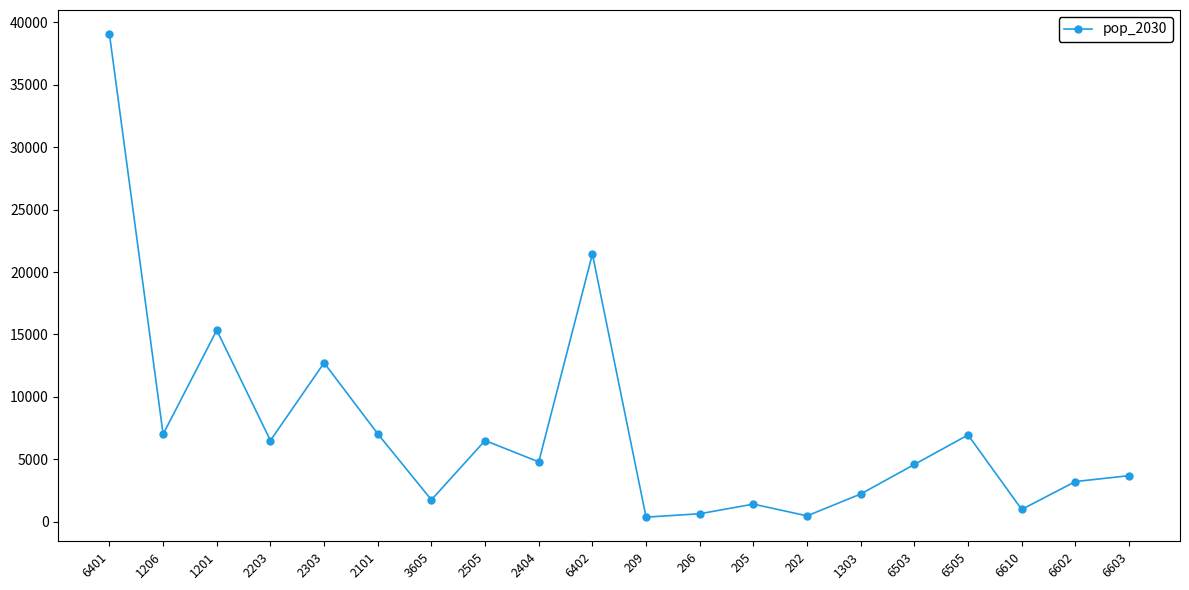

Between 6401 and 2404, which is larger?

6401